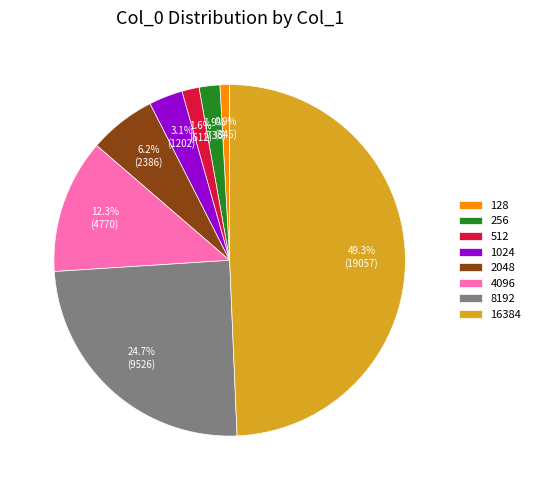

Which slice is the smallest?

128